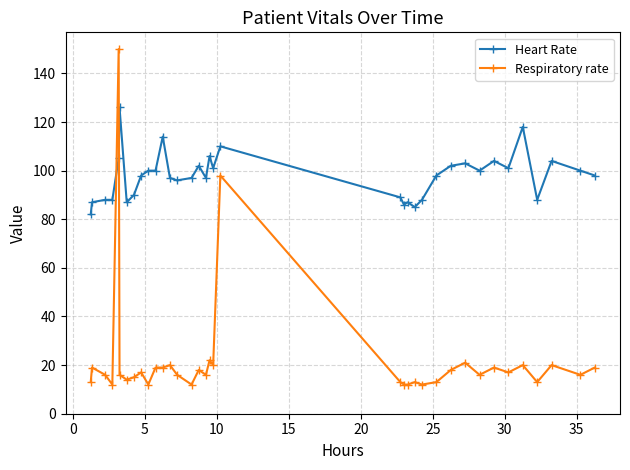

What is the difference between the second highest and second lowest values in the Heart Rate series?

33